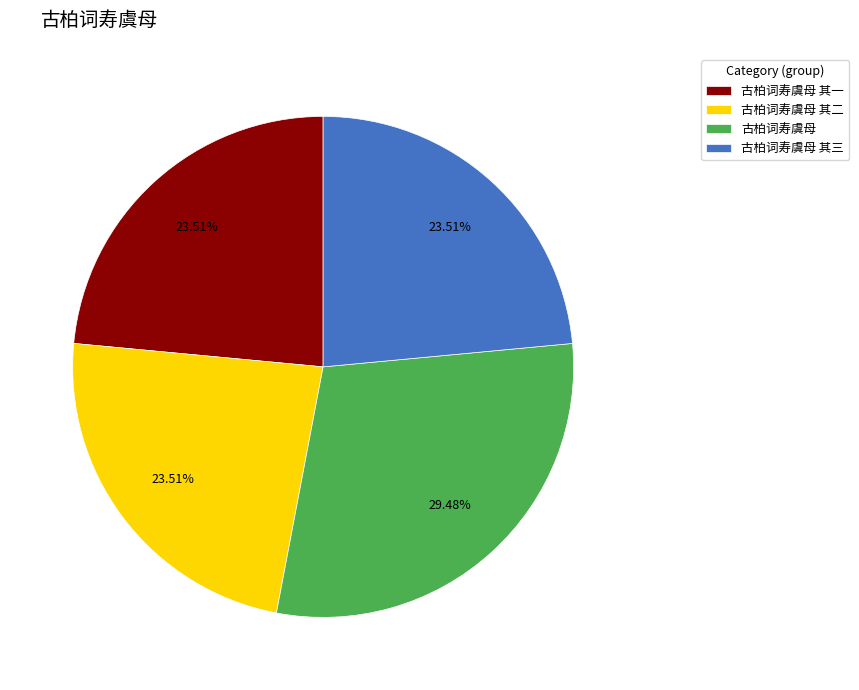

Is 古柏词寿虞母 the majority of the pie?

No